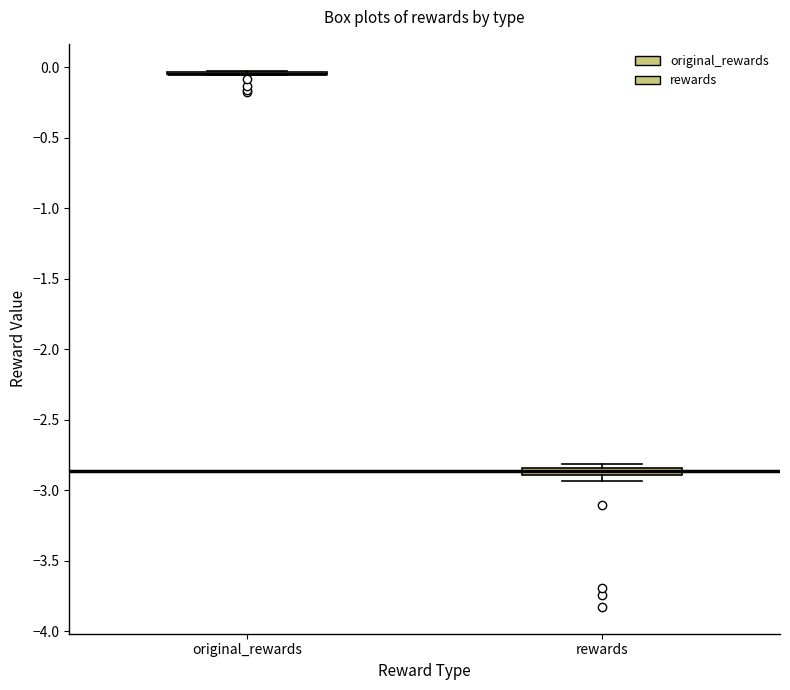

Where is the upper edge of the box for rewards on the y-axis? The values are not printed on the chart, so give them approximately, as read against the axis.

-2.85